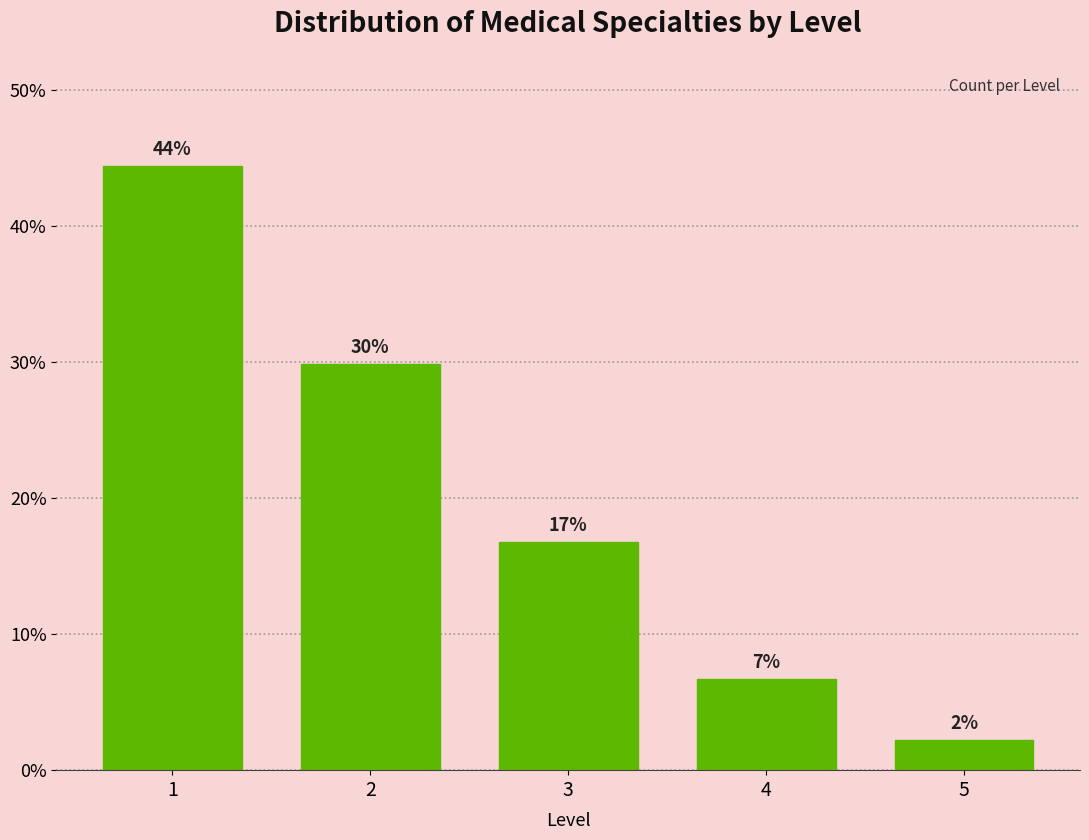

Does the chart contain any negative values?

No